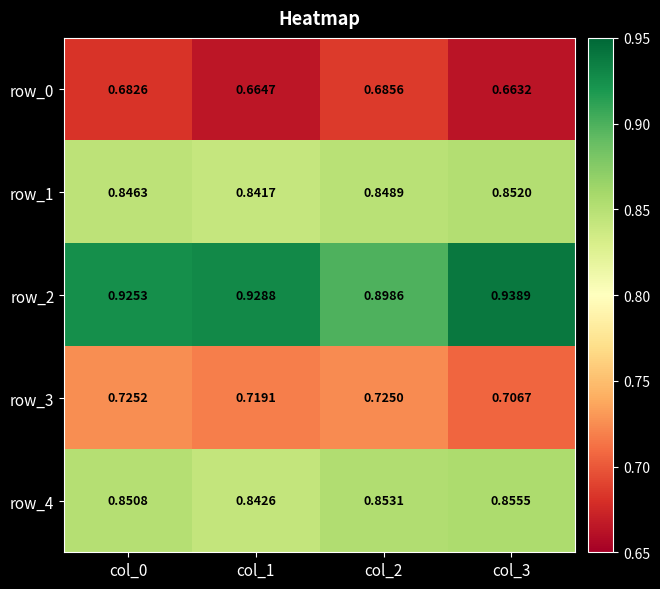

The row_4 series shows 0.2 at col_3. True or false?

False